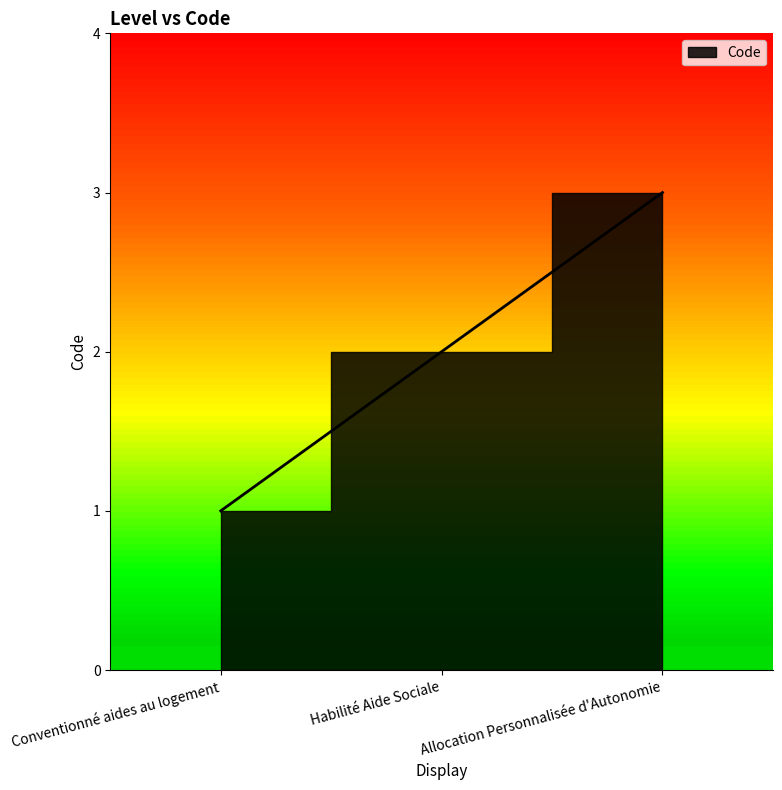

Is it true that the value at Allocation Personnalisée d'Autonomie is 5?

False